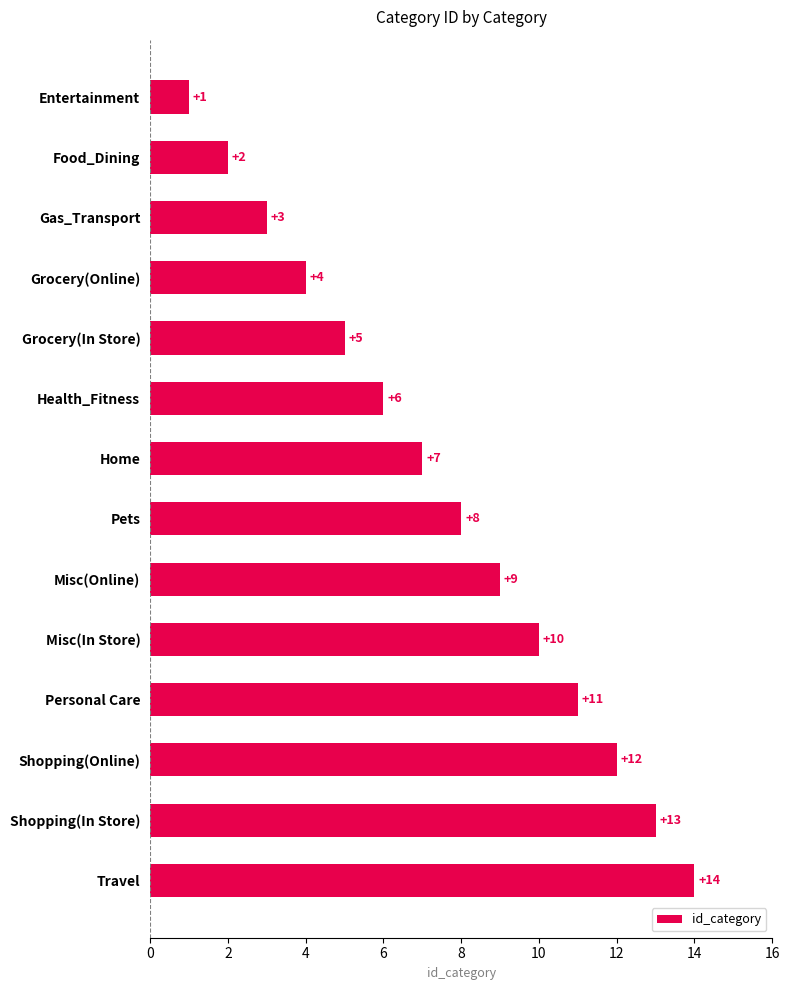

Rank the categories by value from highest to lowest.

Travel, Shopping(In Store), Shopping(Online), Personal Care, Misc(In Store), Misc(Online), Pets, Home, Health_Fitness, Grocery(In Store), Grocery(Online), Gas_Transport, Food_Dining, Entertainment